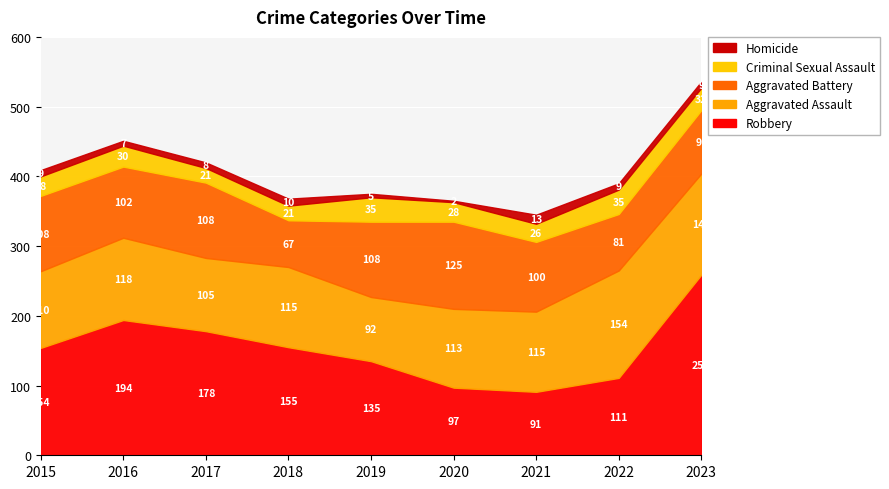

Reading right to left, what are all the values shown in this chart?

Robbery: 259	111	91	97	135	155	178	194	154
Aggravated Assault: 145	154	115	113	92	115	105	118	110
Aggravated Battery: 91	81	100	125	108	67	108	102	108
Criminal Sexual Assault: 32	35	26	28	35	21	21	30	28
Homicide: 9	9	13	2	5	10	8	7	9